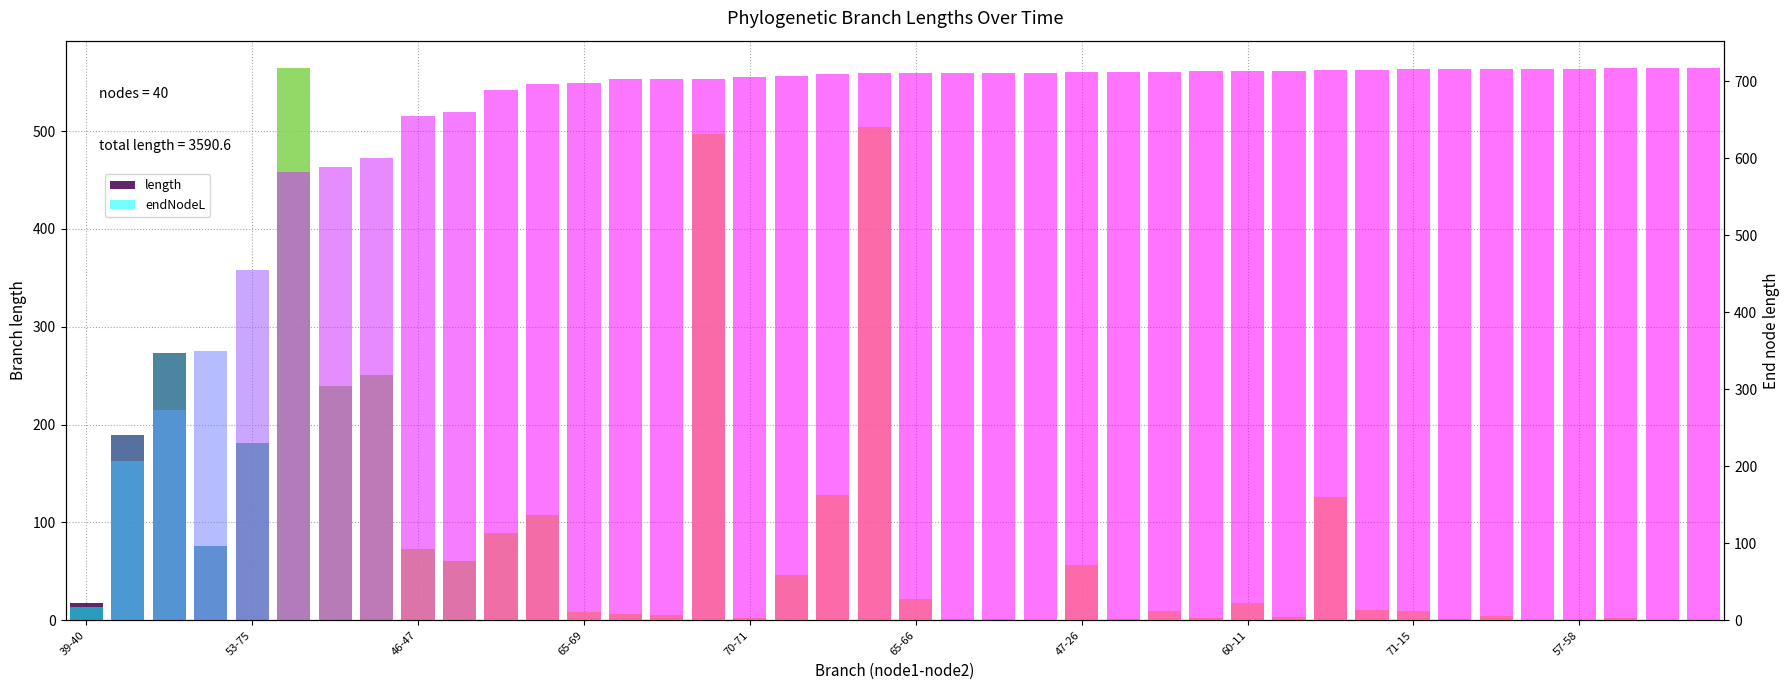

Are the bars horizontal?

No